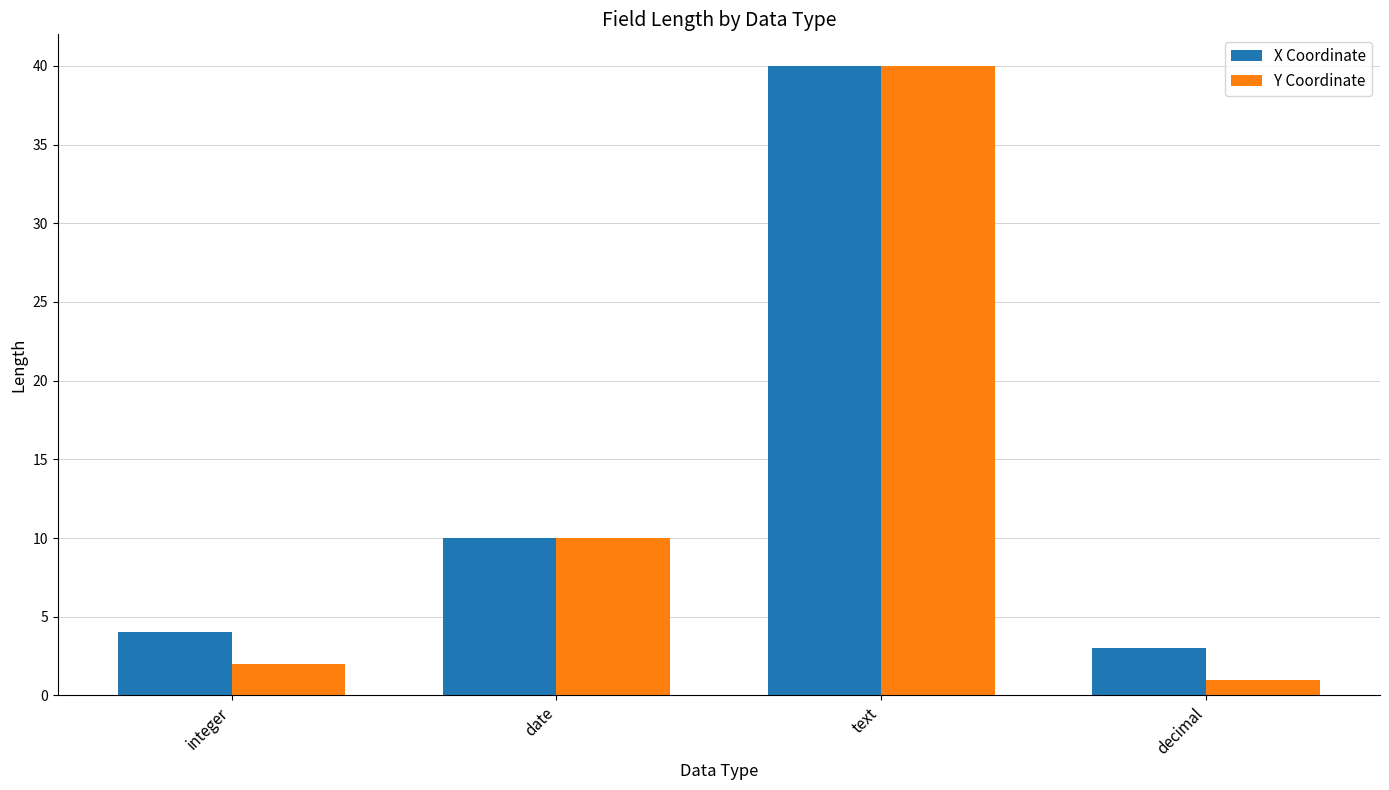

What is the spread (max minus min) of values at integer?

2